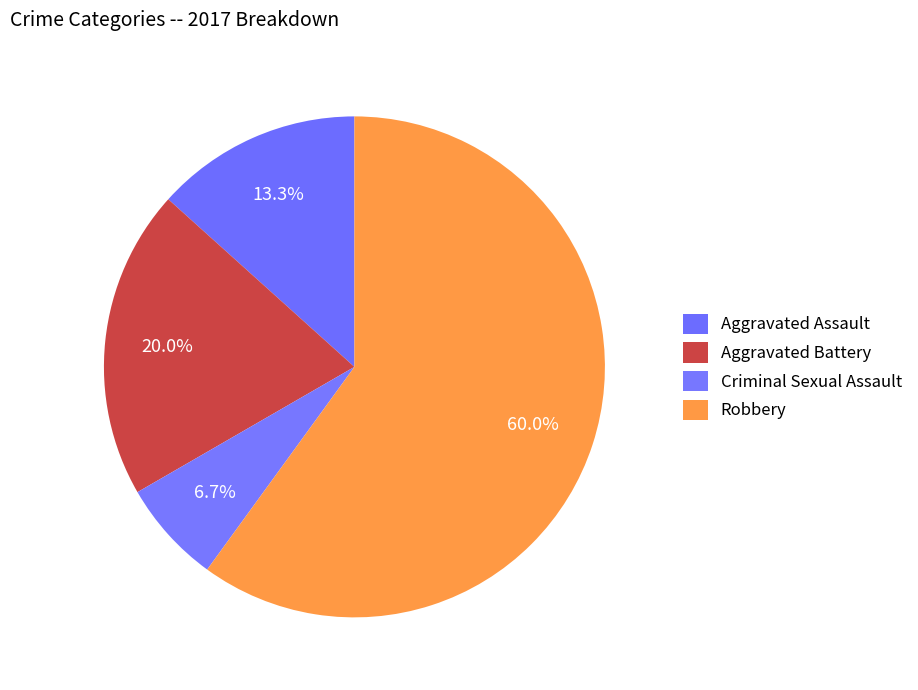

Is it true that Criminal Sexual Assault is 1% of the pie?

False